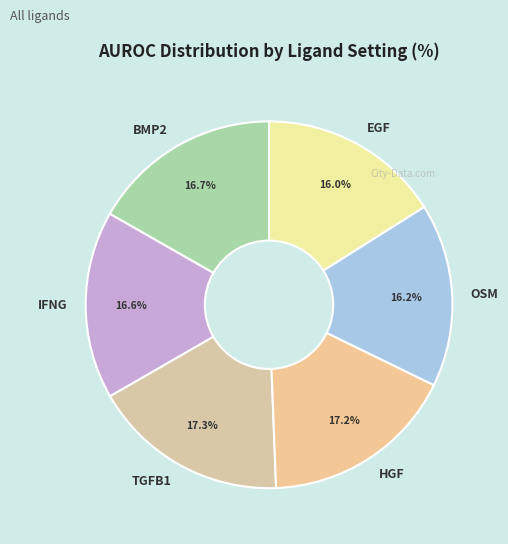

The TGFB1 slice represents 30% of the pie. True or false?

False